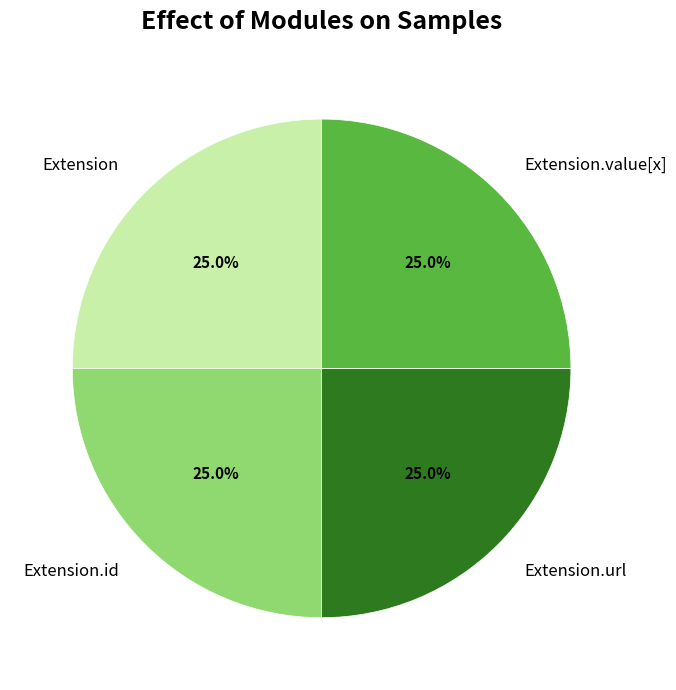

Count the number of slices in the pie.

4